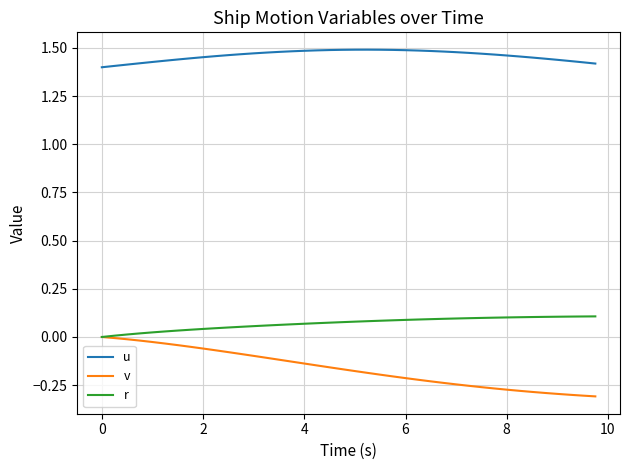

Which series has the largest total across all categories?

u